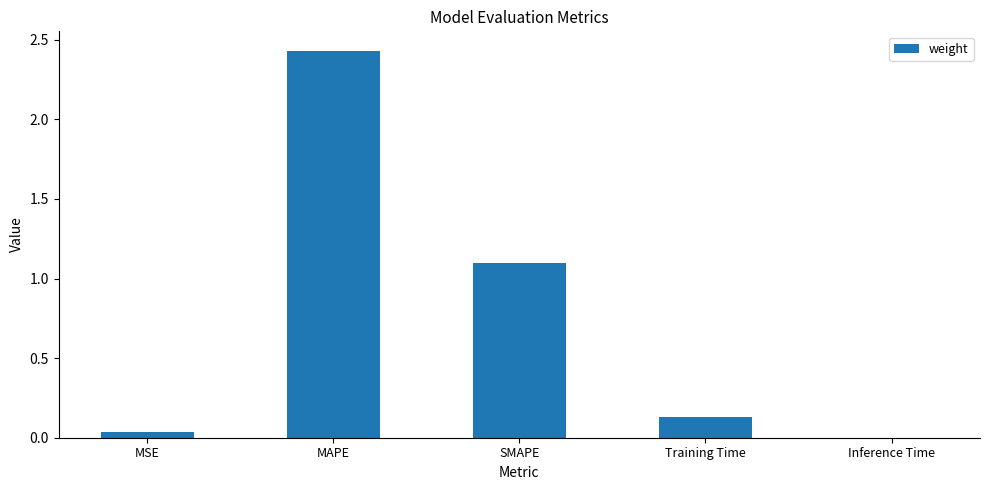

The chart shows a value of 4.0 at MAPE. True or false?

False